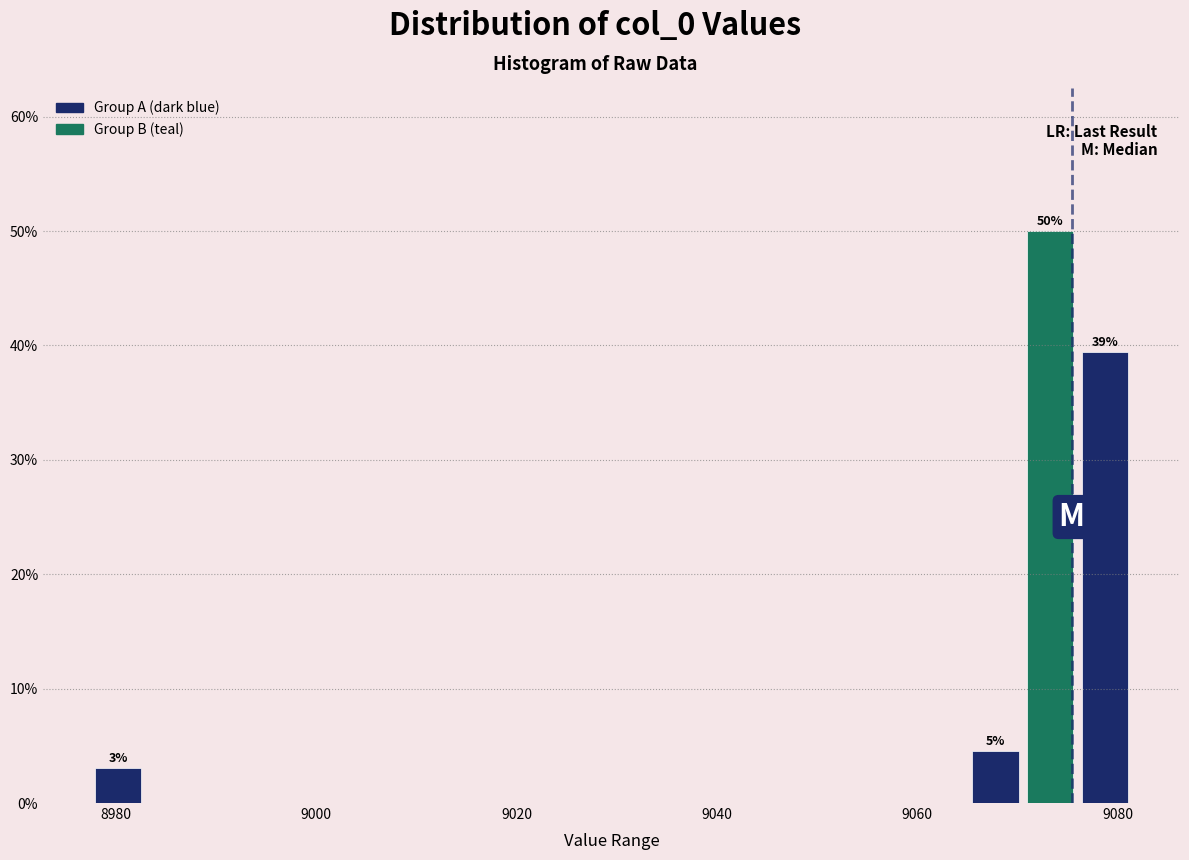

Around what value on the x-axis is the tallest bar? Give the approximate position of its centre, as read against the axis.

9074